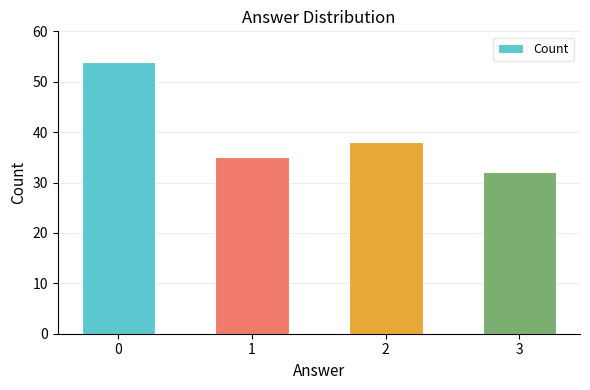

How many values are between 35 and 54?

3